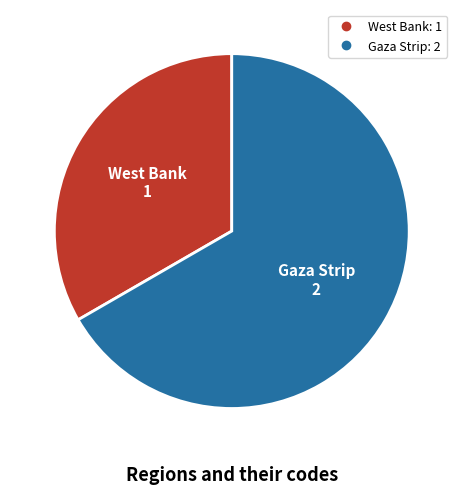

Does any single category account for the majority?

Yes